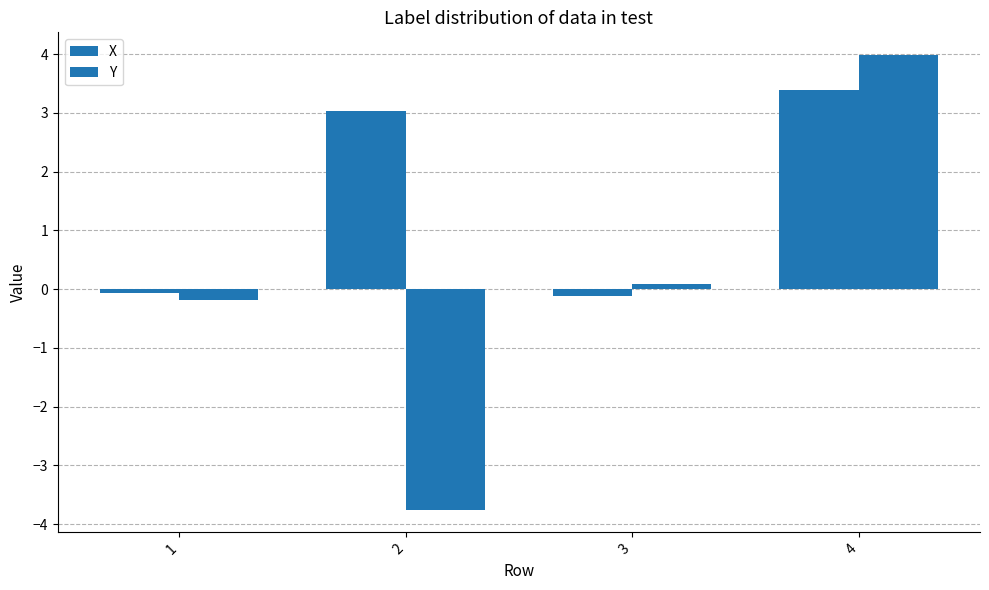

The value of Y at 2 is -1.8. True or false?

False